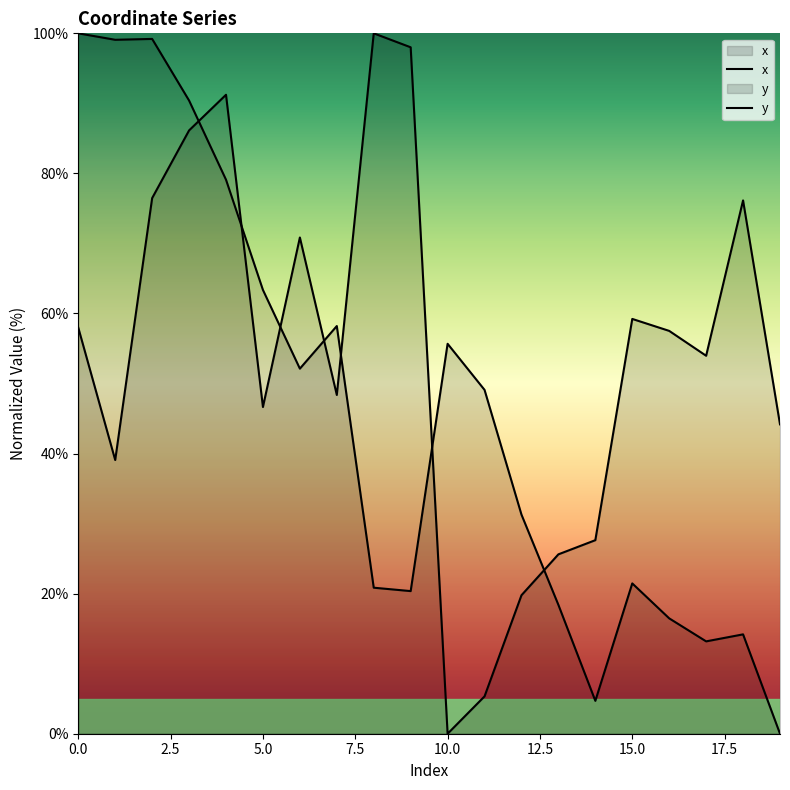

What is the value of the x point at the 11th from the left?

55.7